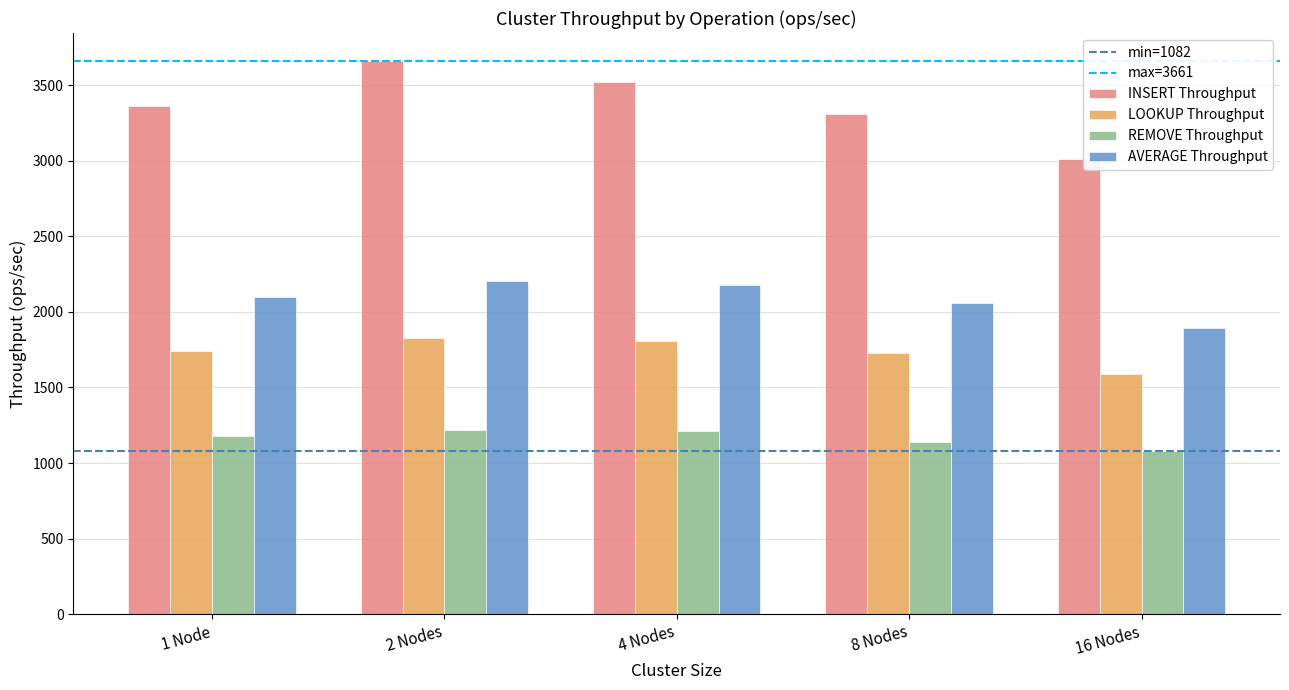

What is the difference between the LOOKUP Throughput values at 16 Nodes and 8 Nodes?

141.5